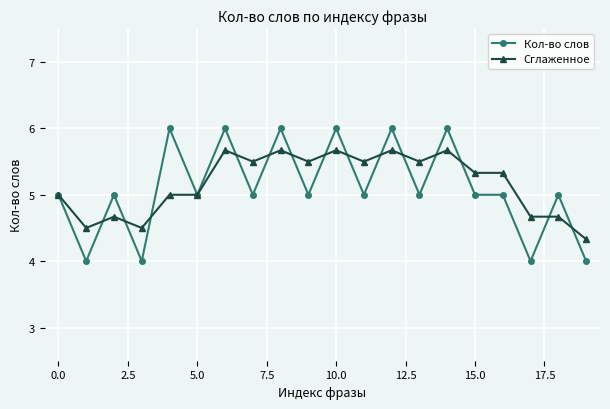

Which series ends up on top after the final intersection of Кол-во слов and Сглаженное?

Сглаженное